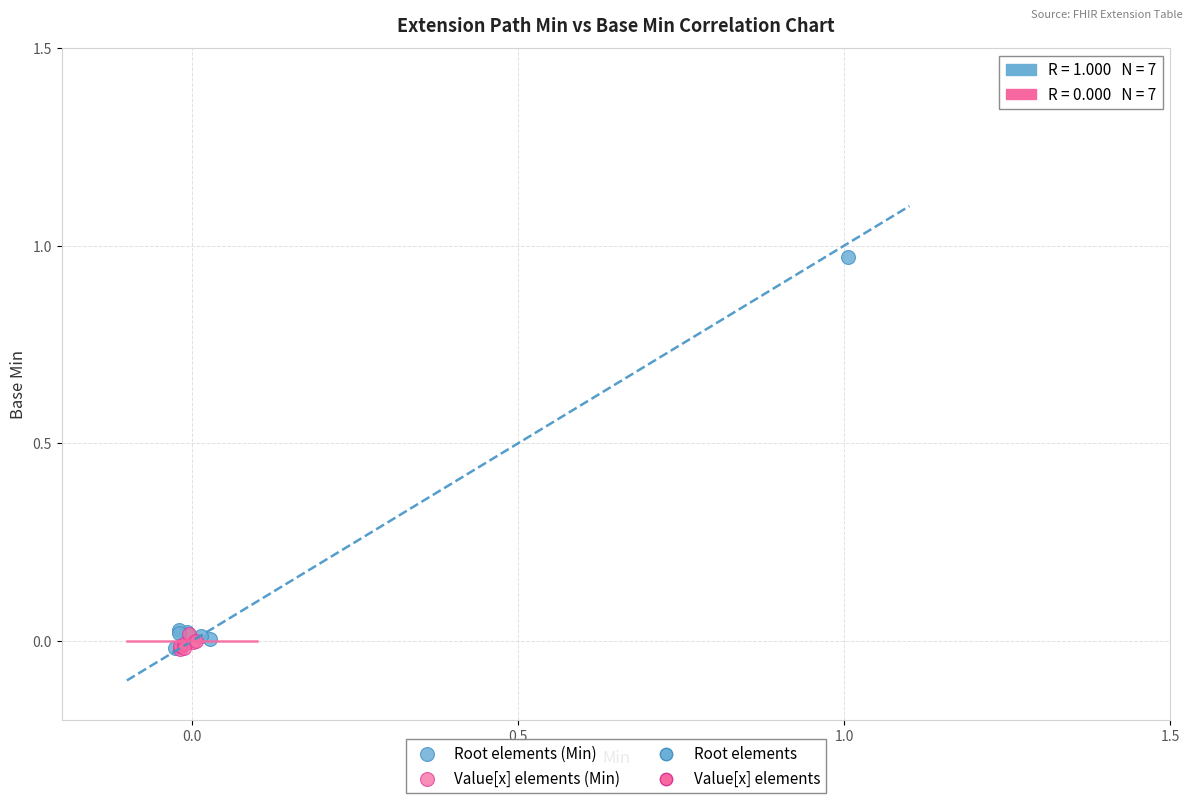

Which series contains the highest Y value?

Root elements (Min)